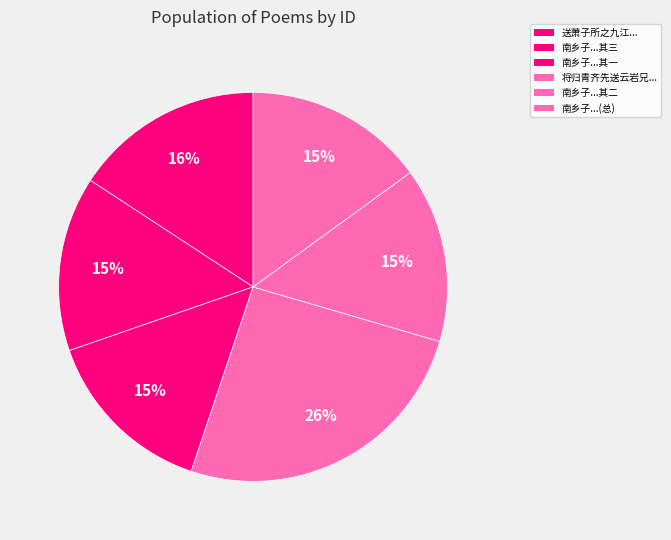

How many slices are in this pie chart?

6